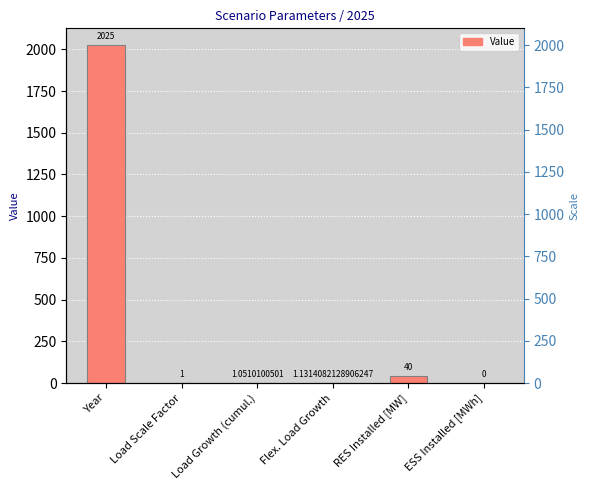

What is the change in value from Year to Load Growth (cumul.)?

-2023.9